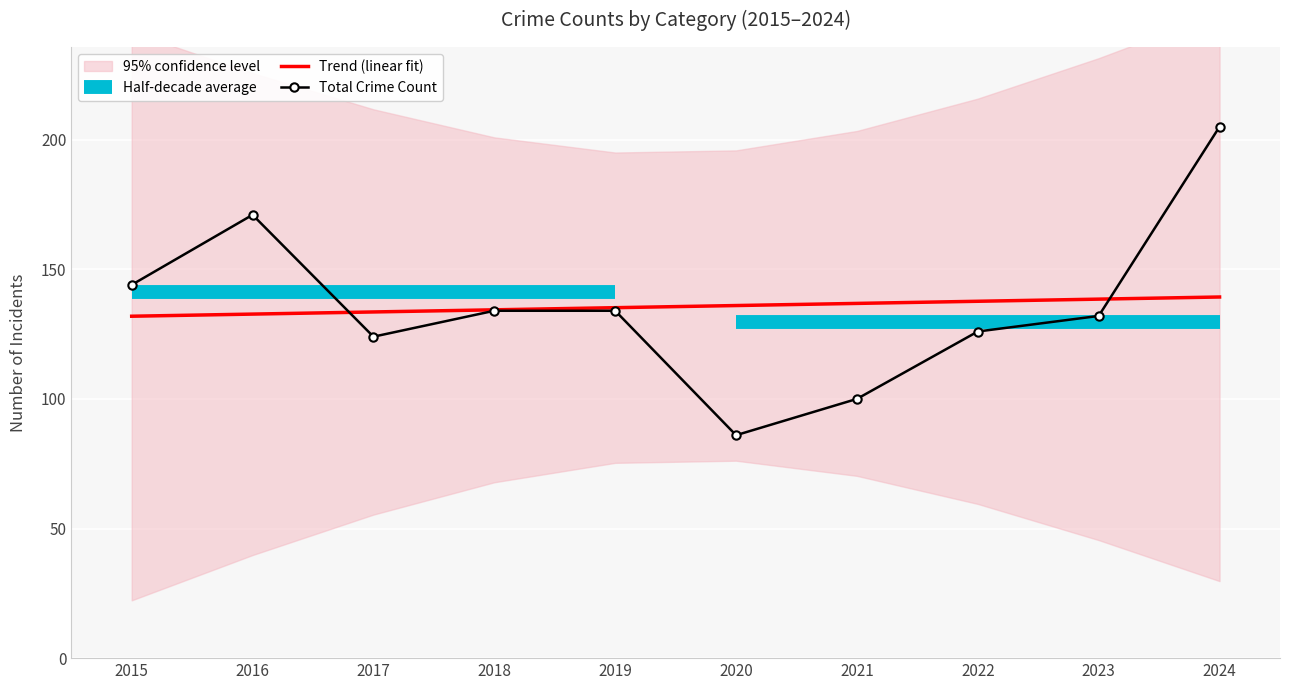

Read the Total Crime Count value at 2018.

134.0